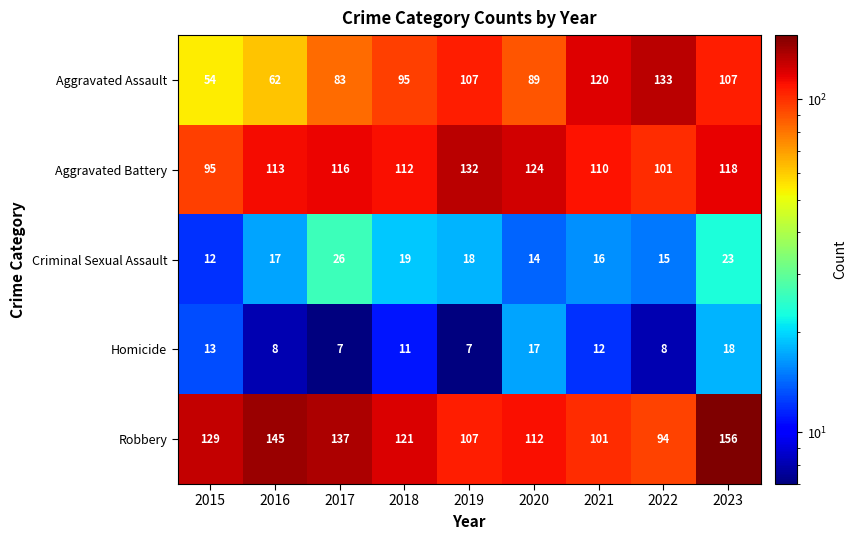

Is it true that Criminal Sexual Assault equals 17 at 2016?

True